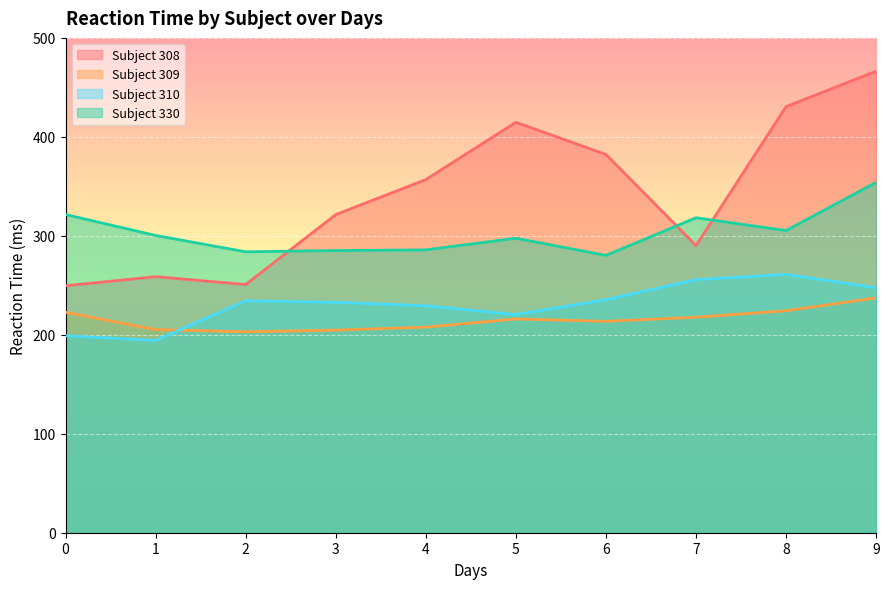

Rank the categories by 308 value from highest to lowest.

9, 8, 5, 6, 4, 3, 7, 1, 2, 0